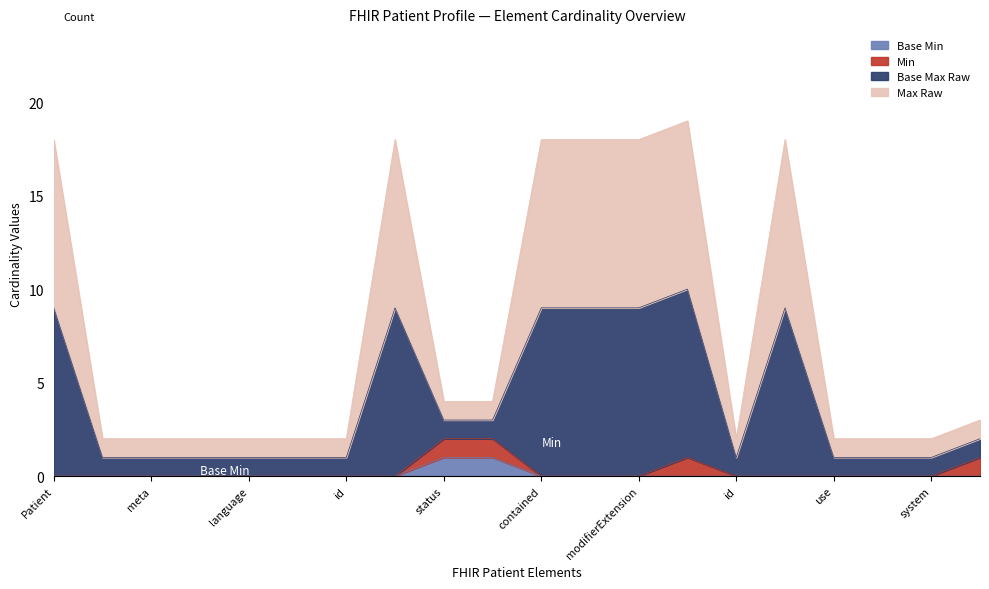

Where is Max Raw nearest to the value 5?

status